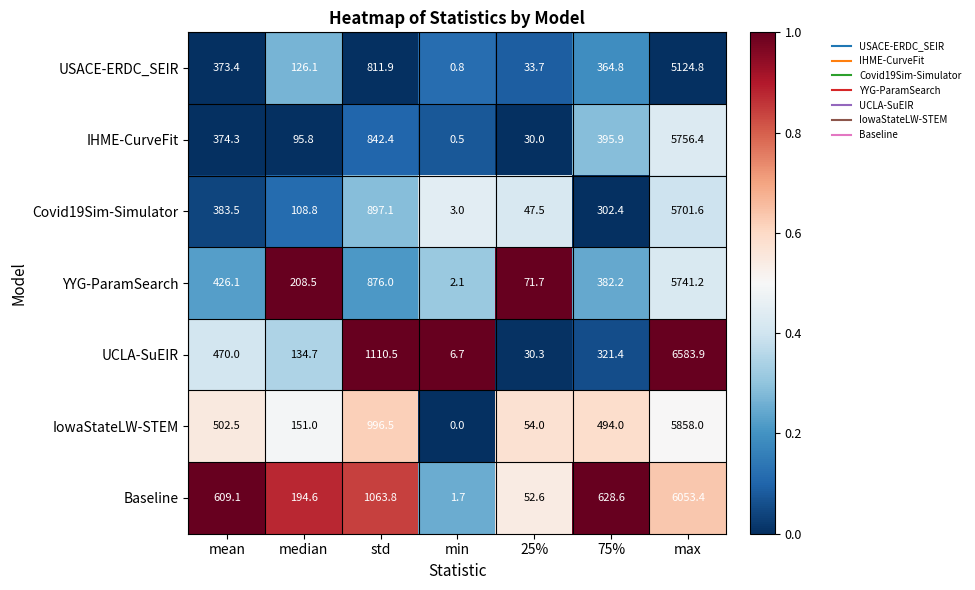

Rank the series at 75% from highest to lowest value.

Baseline, IowaStateLW-STEM, IHME-CurveFit, YYG-ParamSearch, USACE-ERDC_SEIR, UCLA-SuEIR, Covid19Sim-Simulator